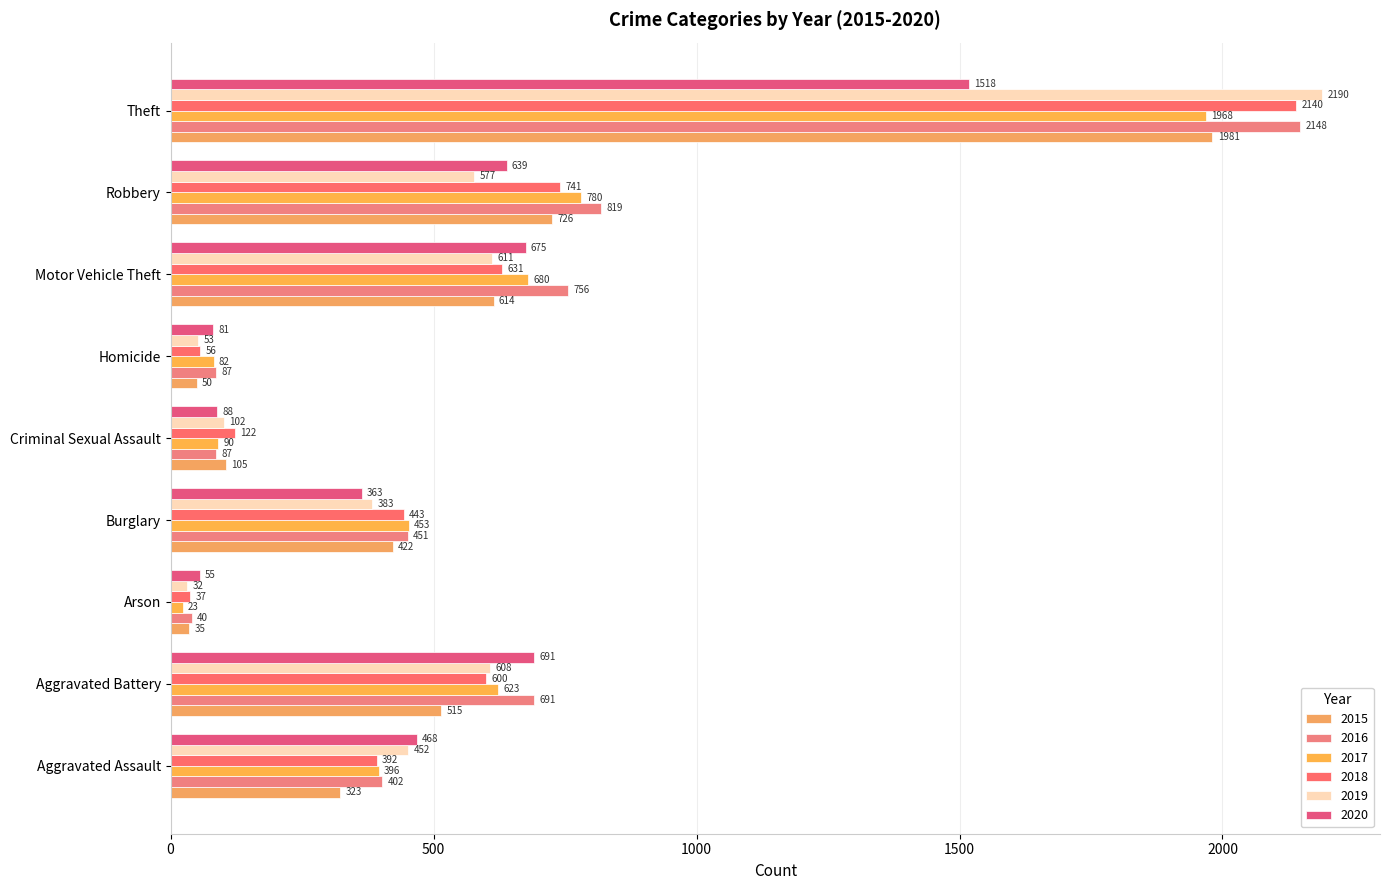

Where does the 2019 series first go above 452?

Aggravated Battery